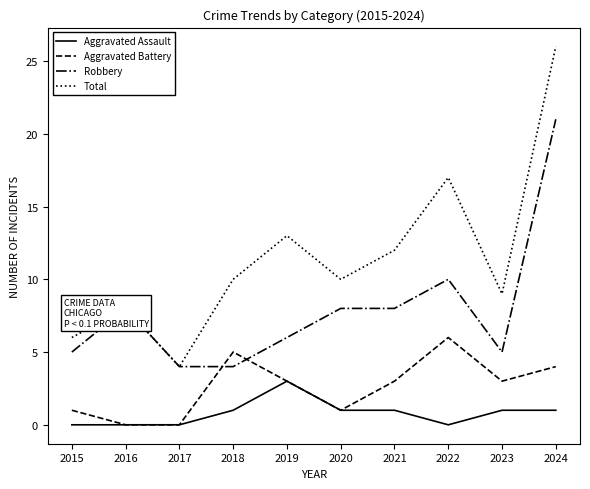

How many intersections are there between Aggravated Battery and Robbery?

2